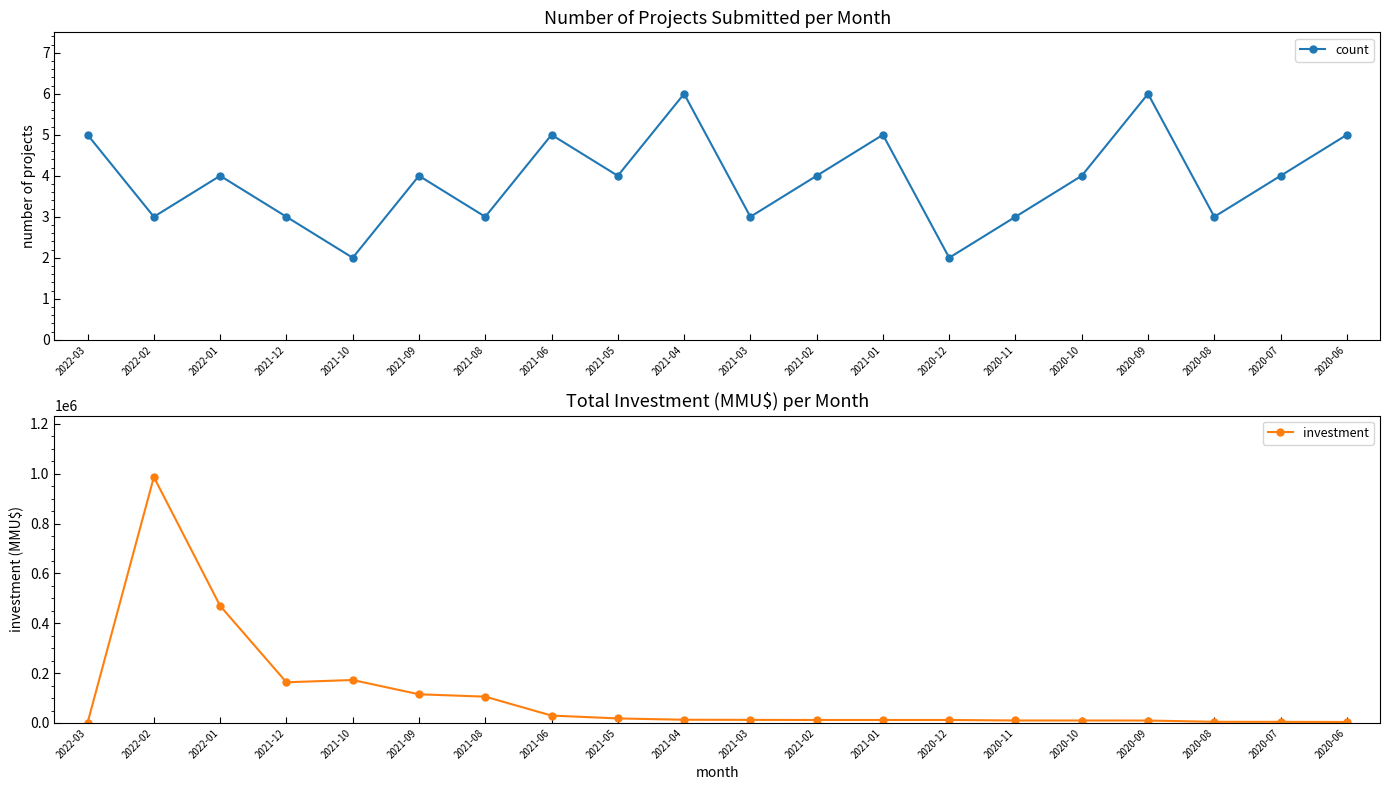

What is the difference between the maximum and minimum values in the count series?

4